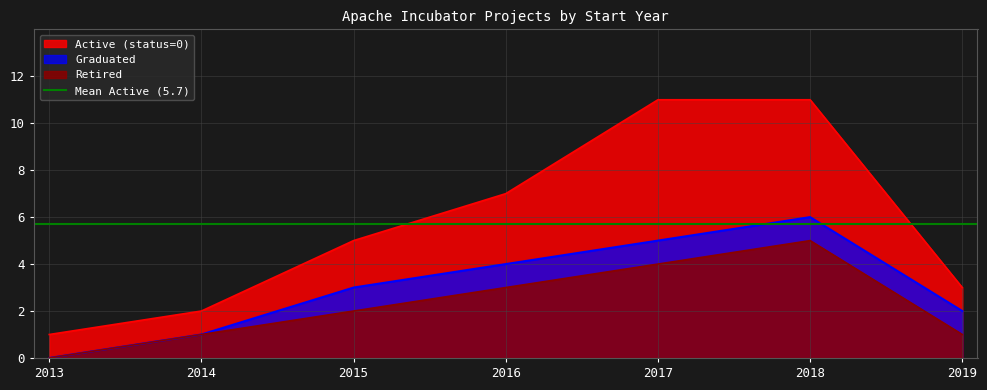

At which label does Graduated reach its peak?

2018